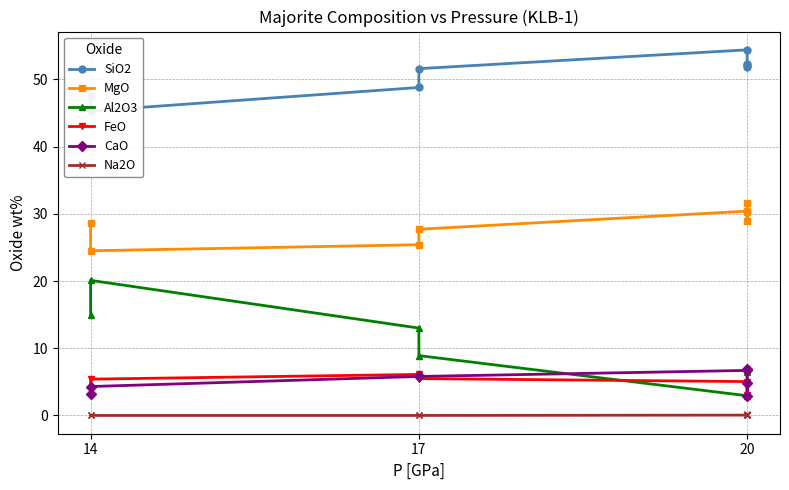

Does the chart have visible grid lines?

Yes